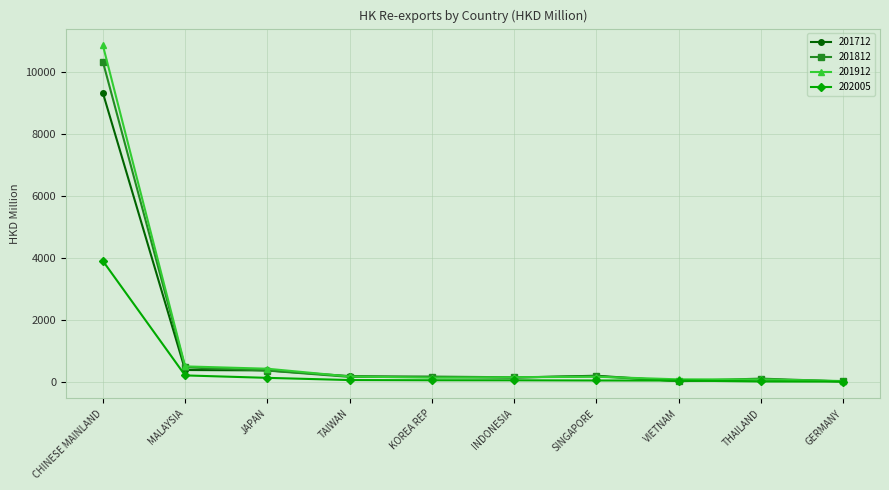

What is the label of the 6th point from the right?

KOREA REP